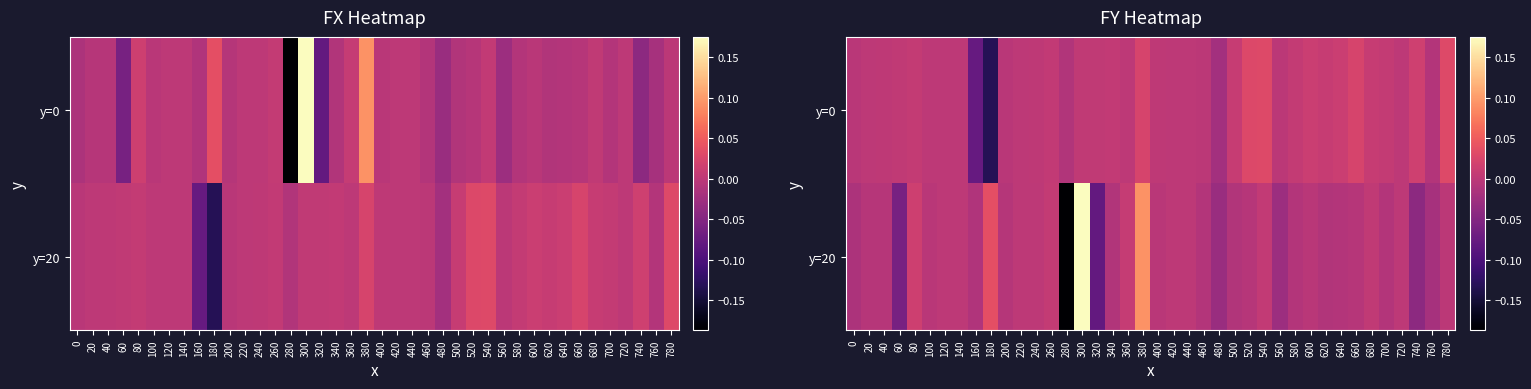

List the series in order of their overall mean, highest first.

y=0, y=20